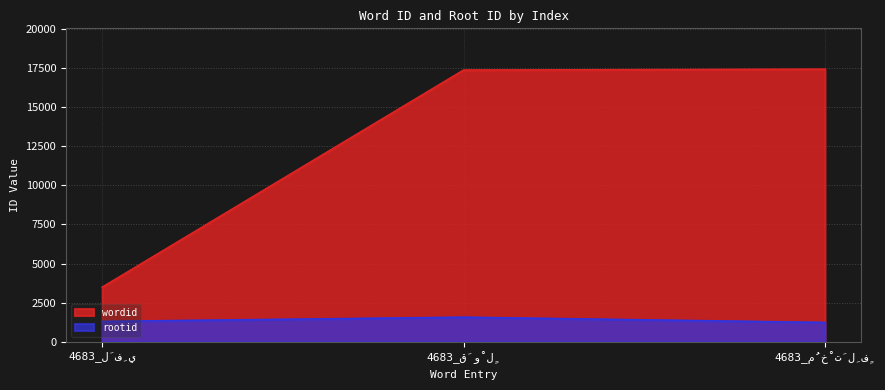

Does the chart display data point markers on the line(s)?

No